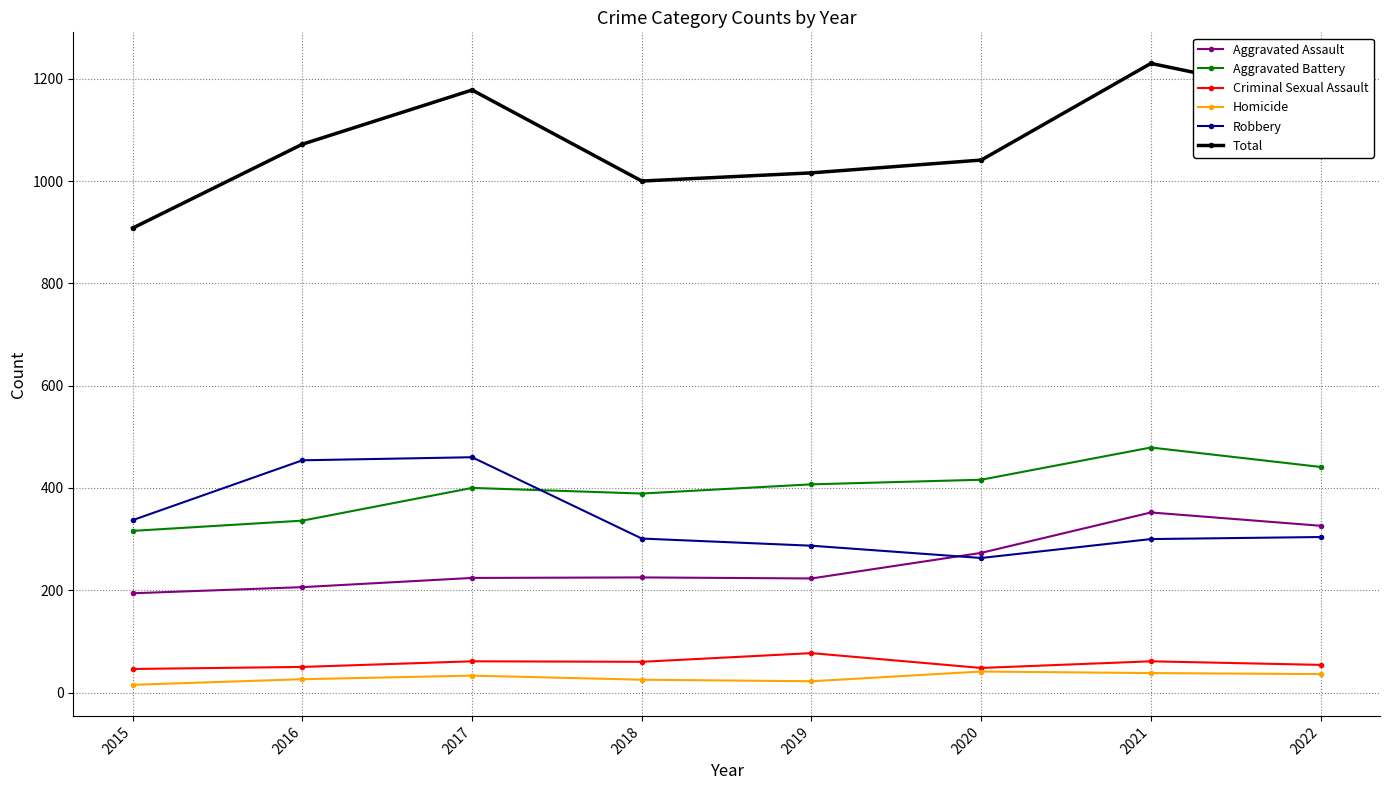

At how many categories does at least one series exceed 1096?

3